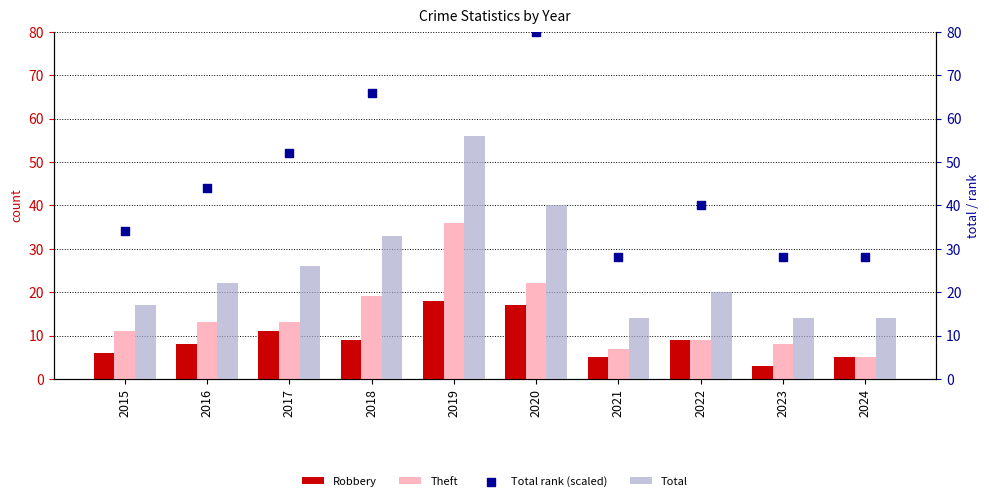

Which series has the largest total across all categories?

Total rank (scaled)